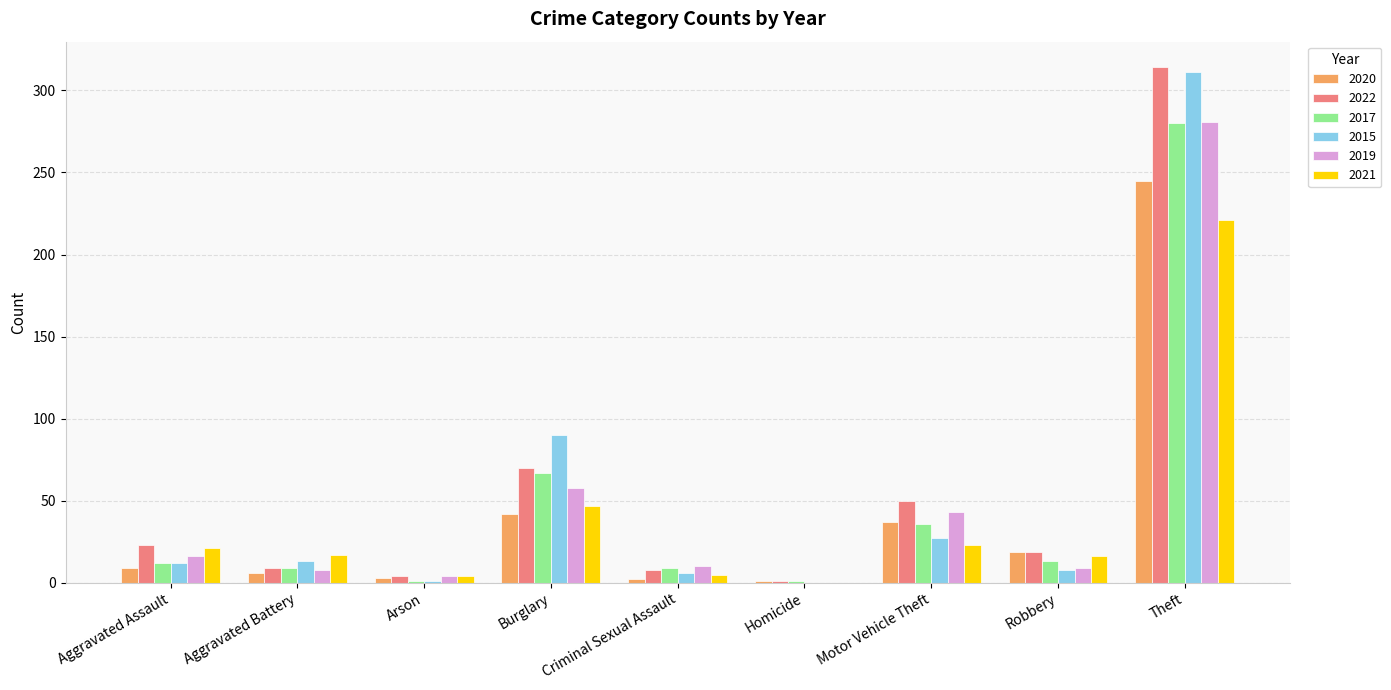

What is the sum of all 2020 values?

364